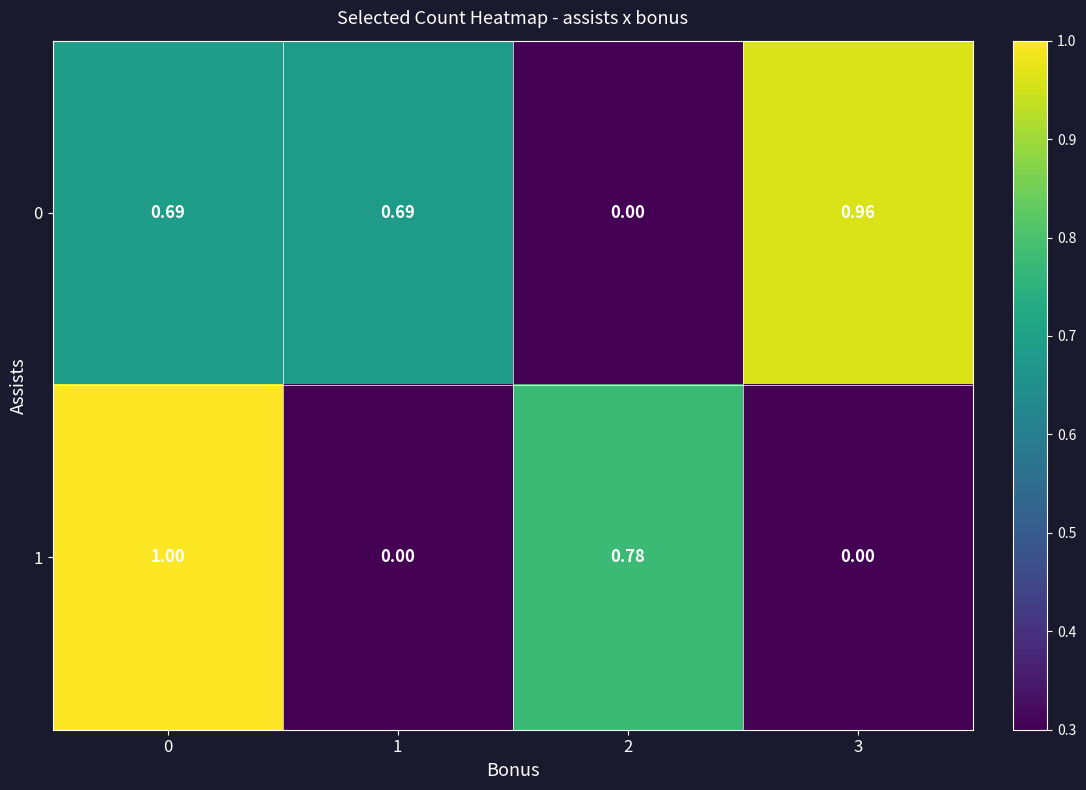

Is the value of 1 at 0 greater than the value of 0 at 3?

Yes